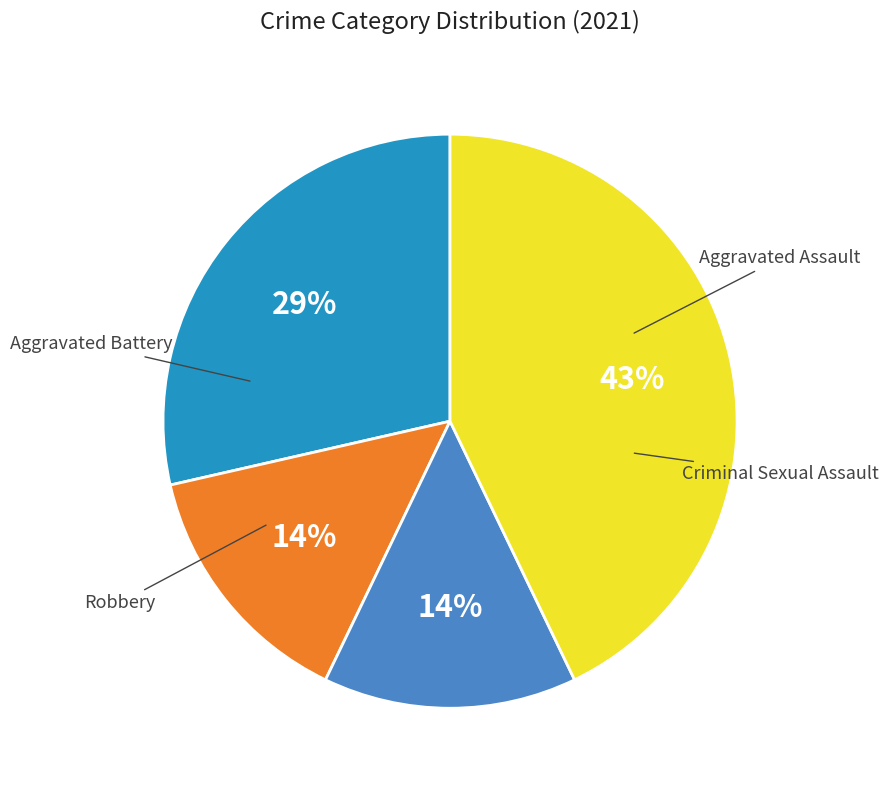

True or false: Robbery accounts for 43% of the total.

True